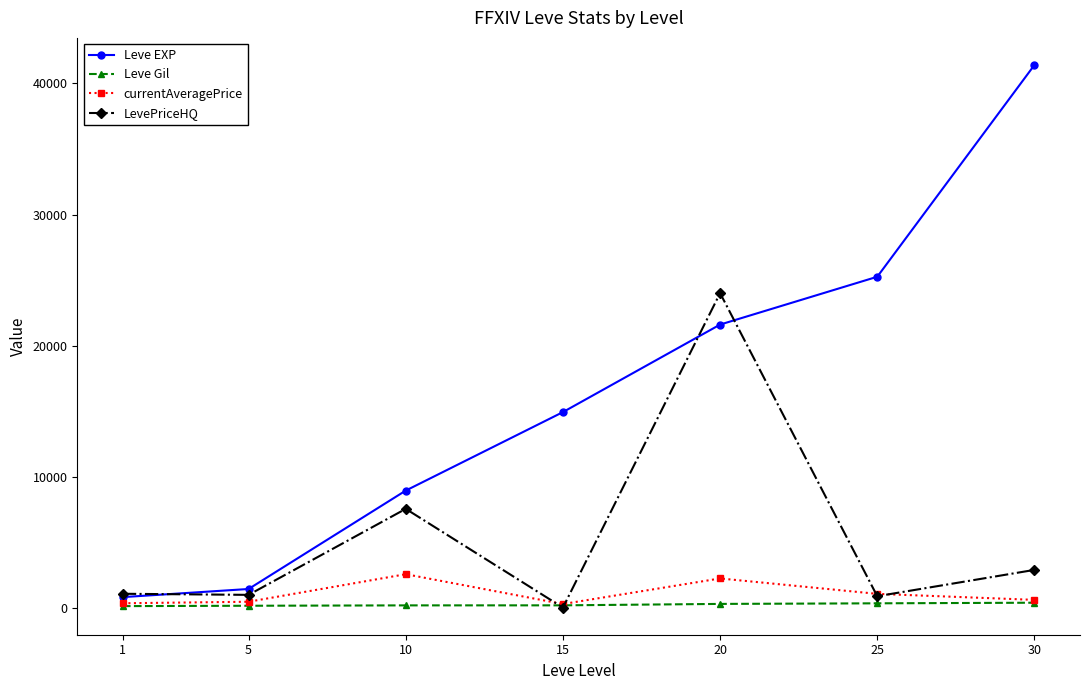

Is the value of Leve EXP at 15 greater than the value of Leve Gil at 25?

Yes